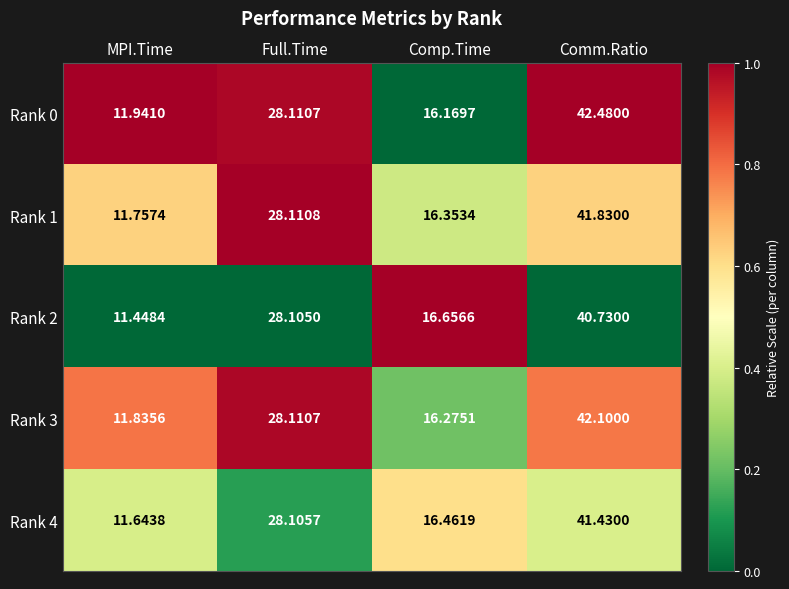

At which category is the sum across all series the highest?

Comm.Ratio